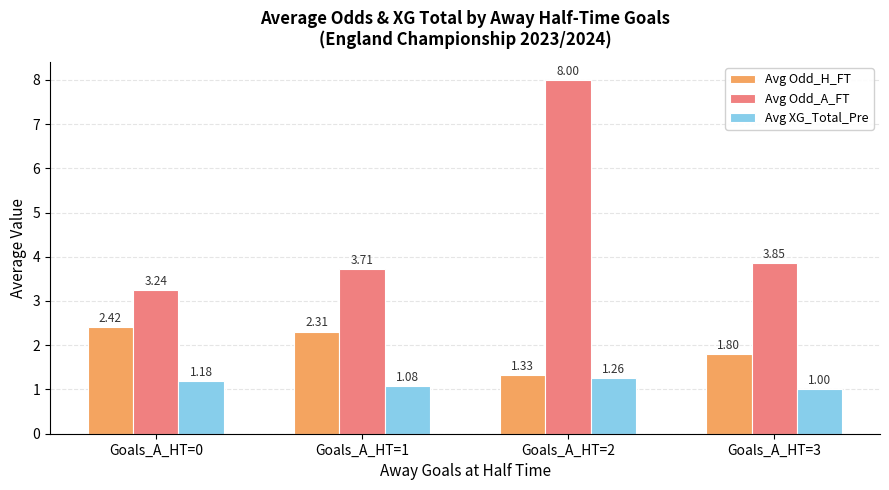

What is the sum of all Avg XG_Total_Pre values?

4.5